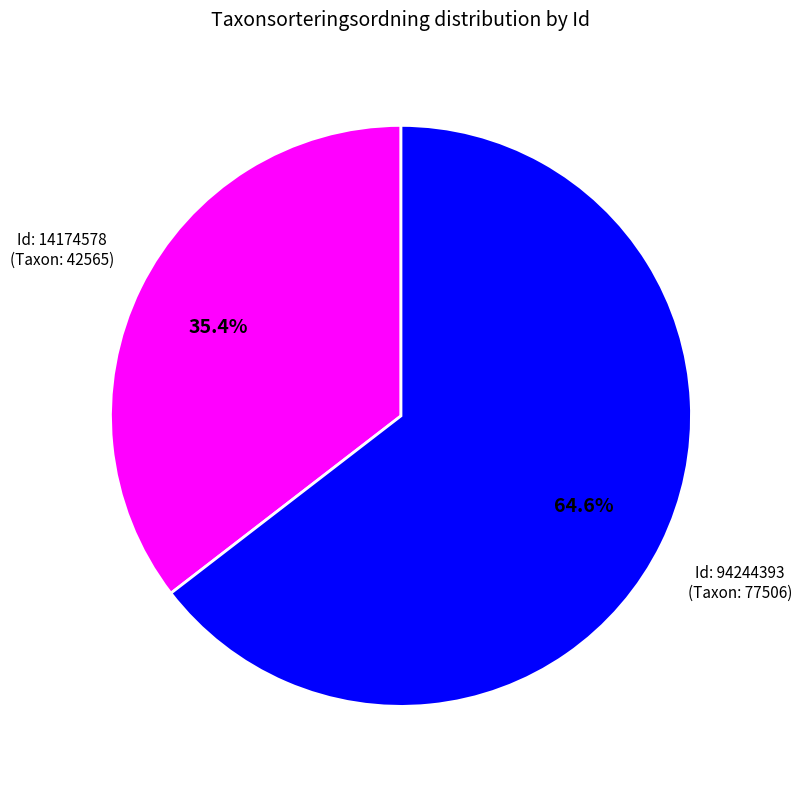

Is there any slice that represents more than half of the pie?

Yes